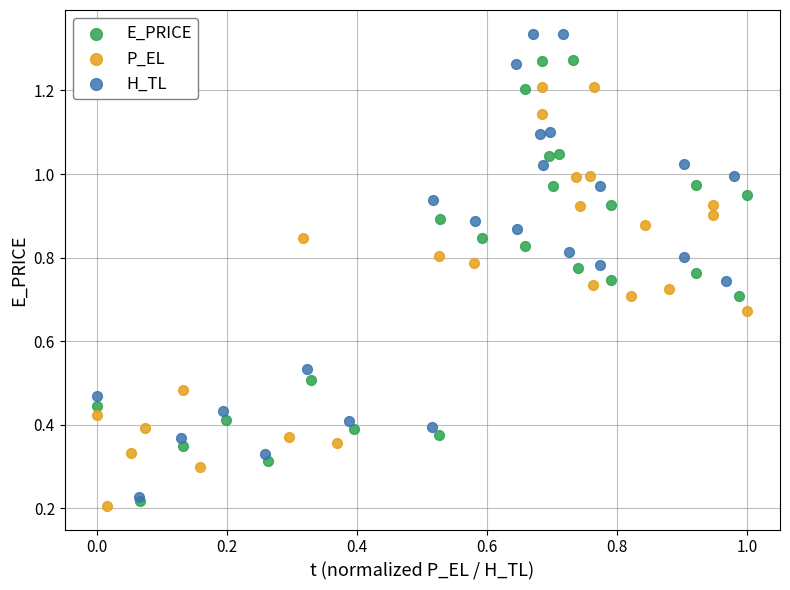

Which series reaches the maximum Y coordinate?

H_TL